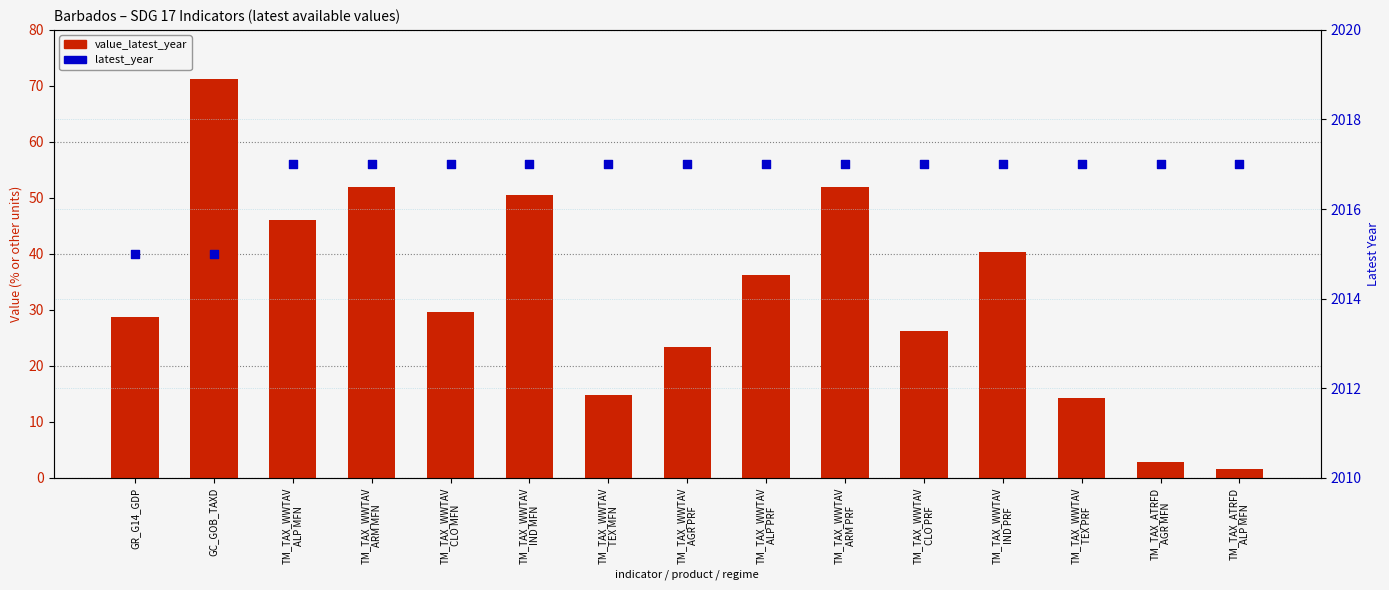

At which category is the sum across all series the highest?

GC_GOB_TAXD